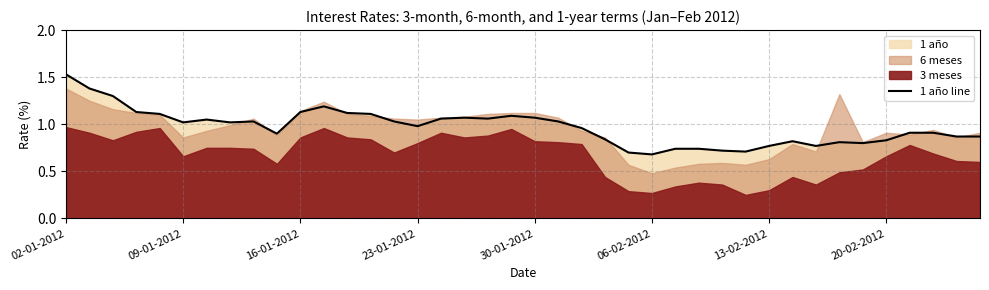

What position from the right is 23?

17